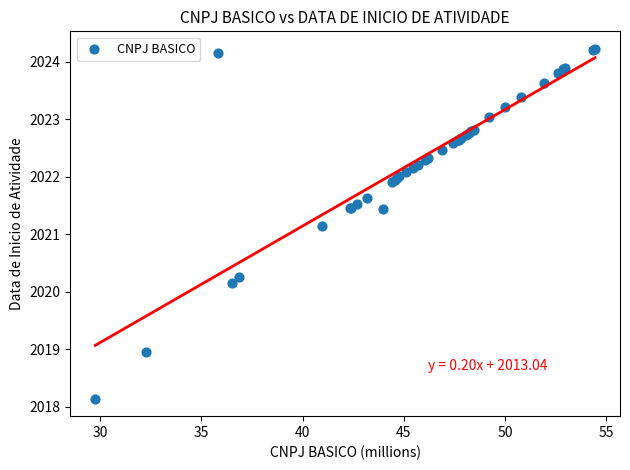

What Y value in the scatter plot is closest to 2021?

2021.1